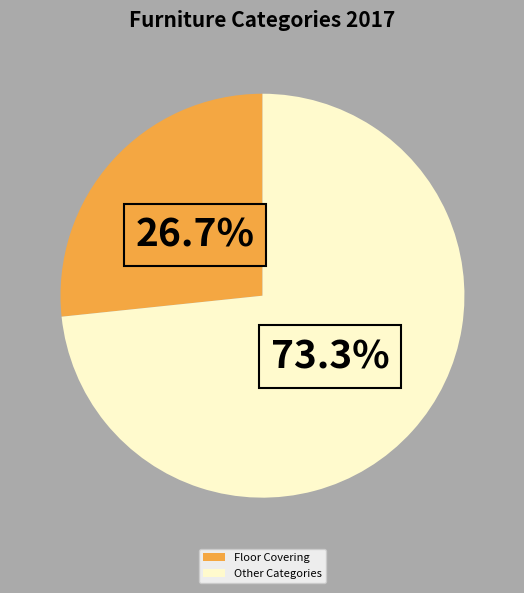

Between Floor Covering and Other Categories, which is larger?

Other Categories